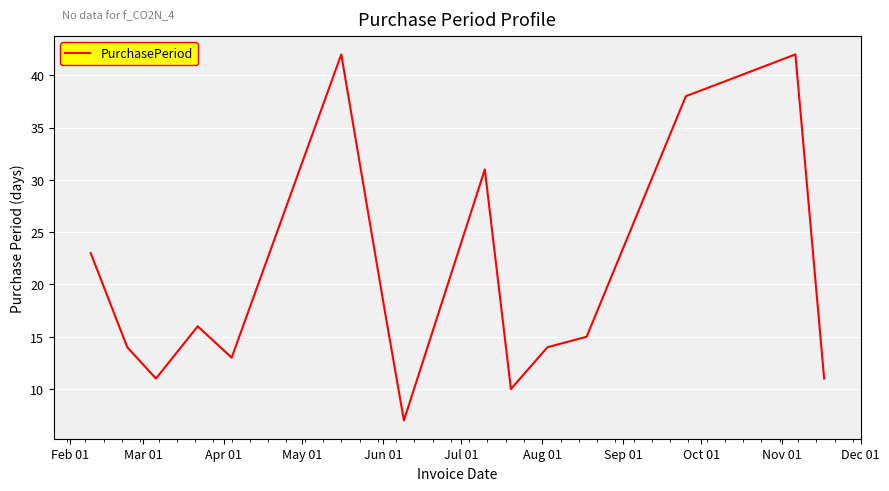

True or false: the data has more than 2 interior local peaks.

True